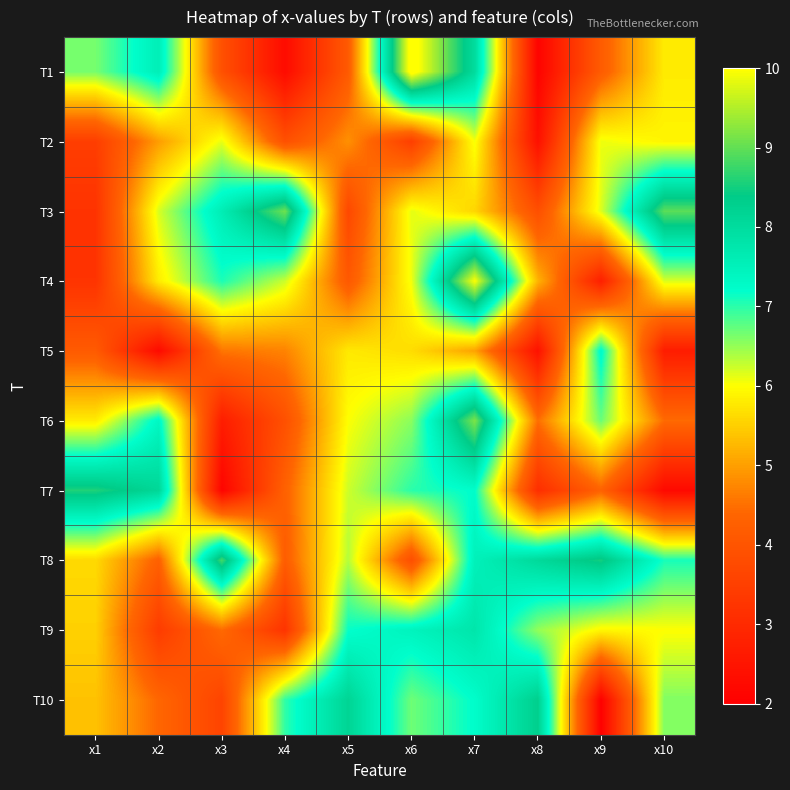

What is the spread (max minus min) of values at x4?

6.8